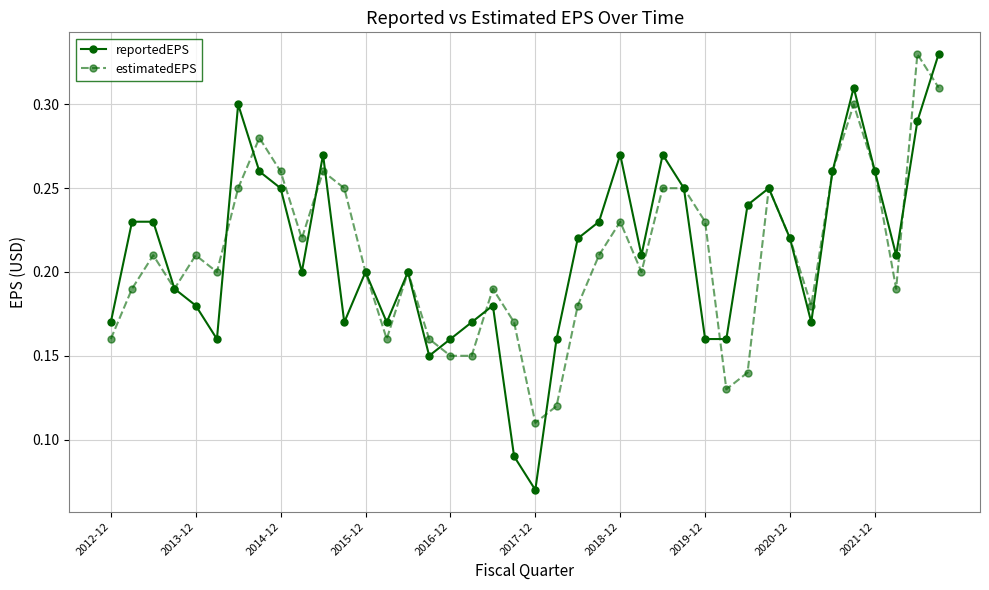

True or false: reportedEPS has more than 2 interior local peaks.

True